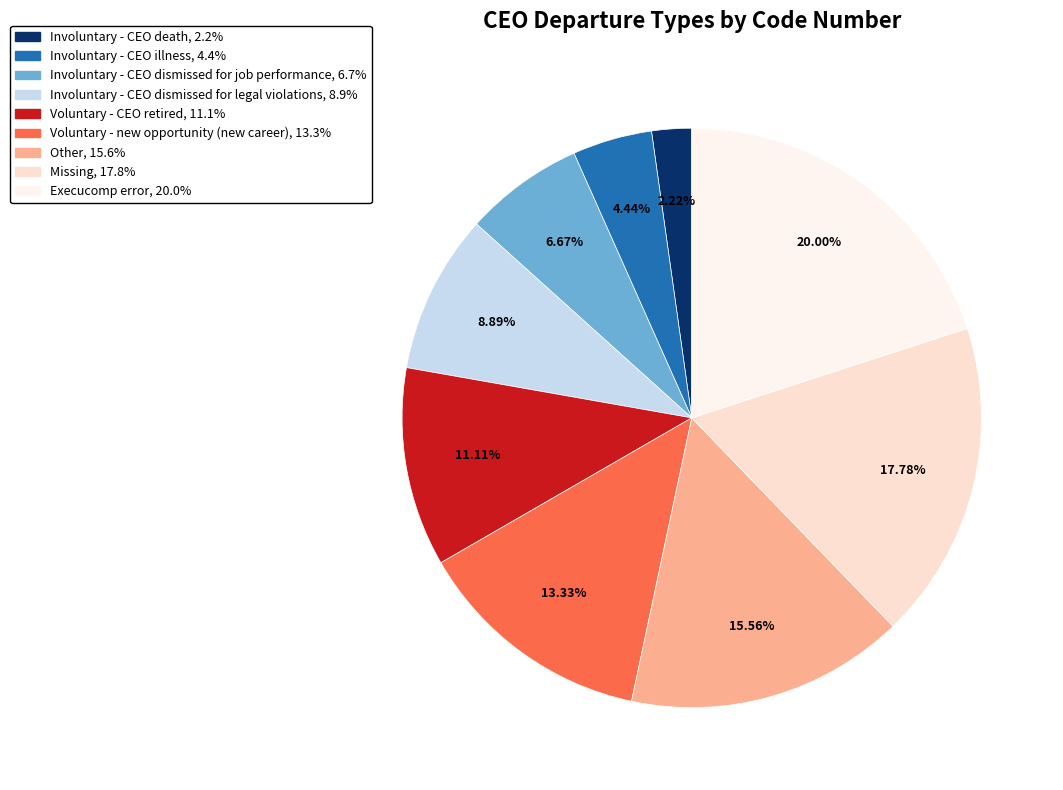

Which category has the biggest portion of the pie?

Execucomp error